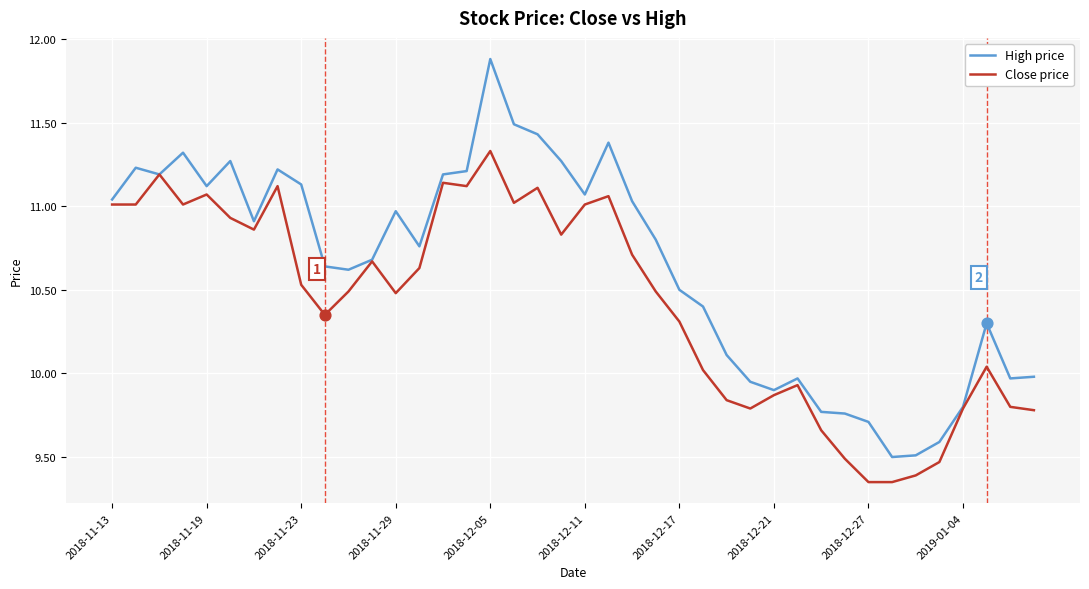

Which series has the widest spread of values?

High price